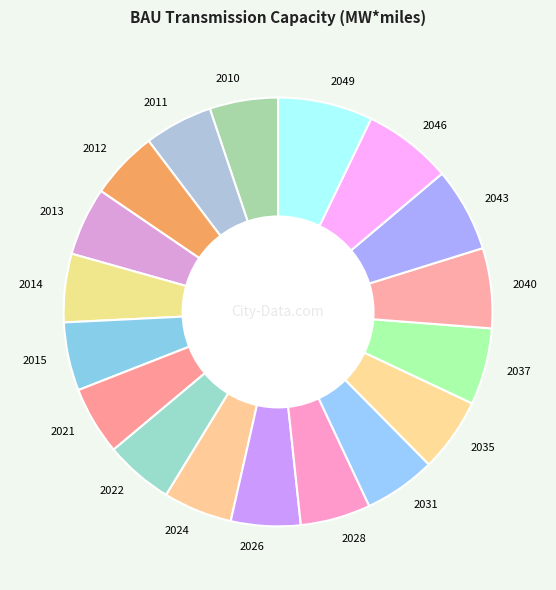

How many segments does this pie chart have?

18